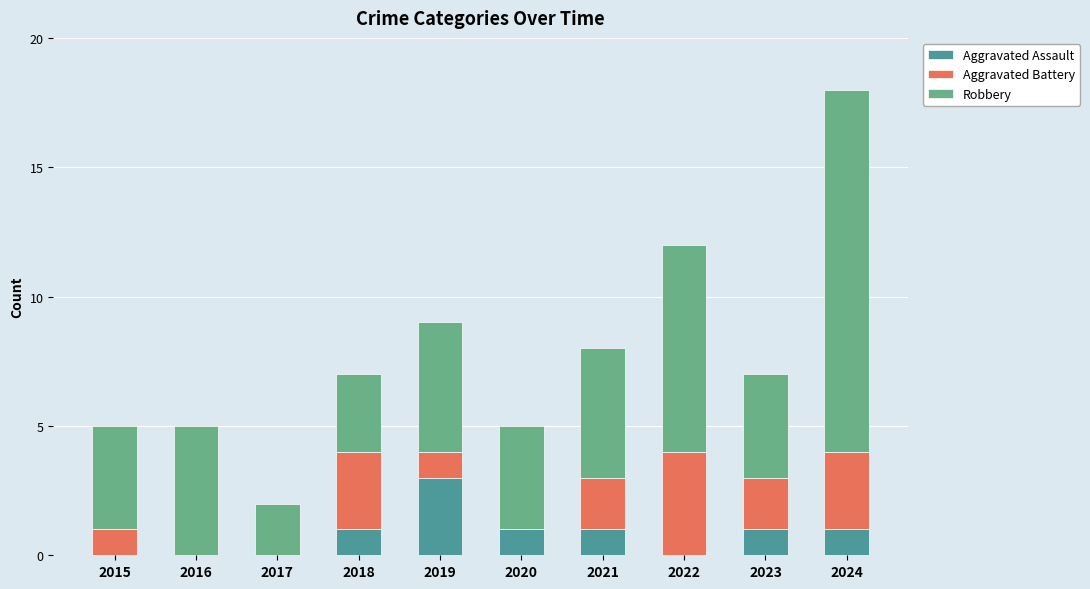

Is it true that Aggravated Assault equals 2 at 2017?

False